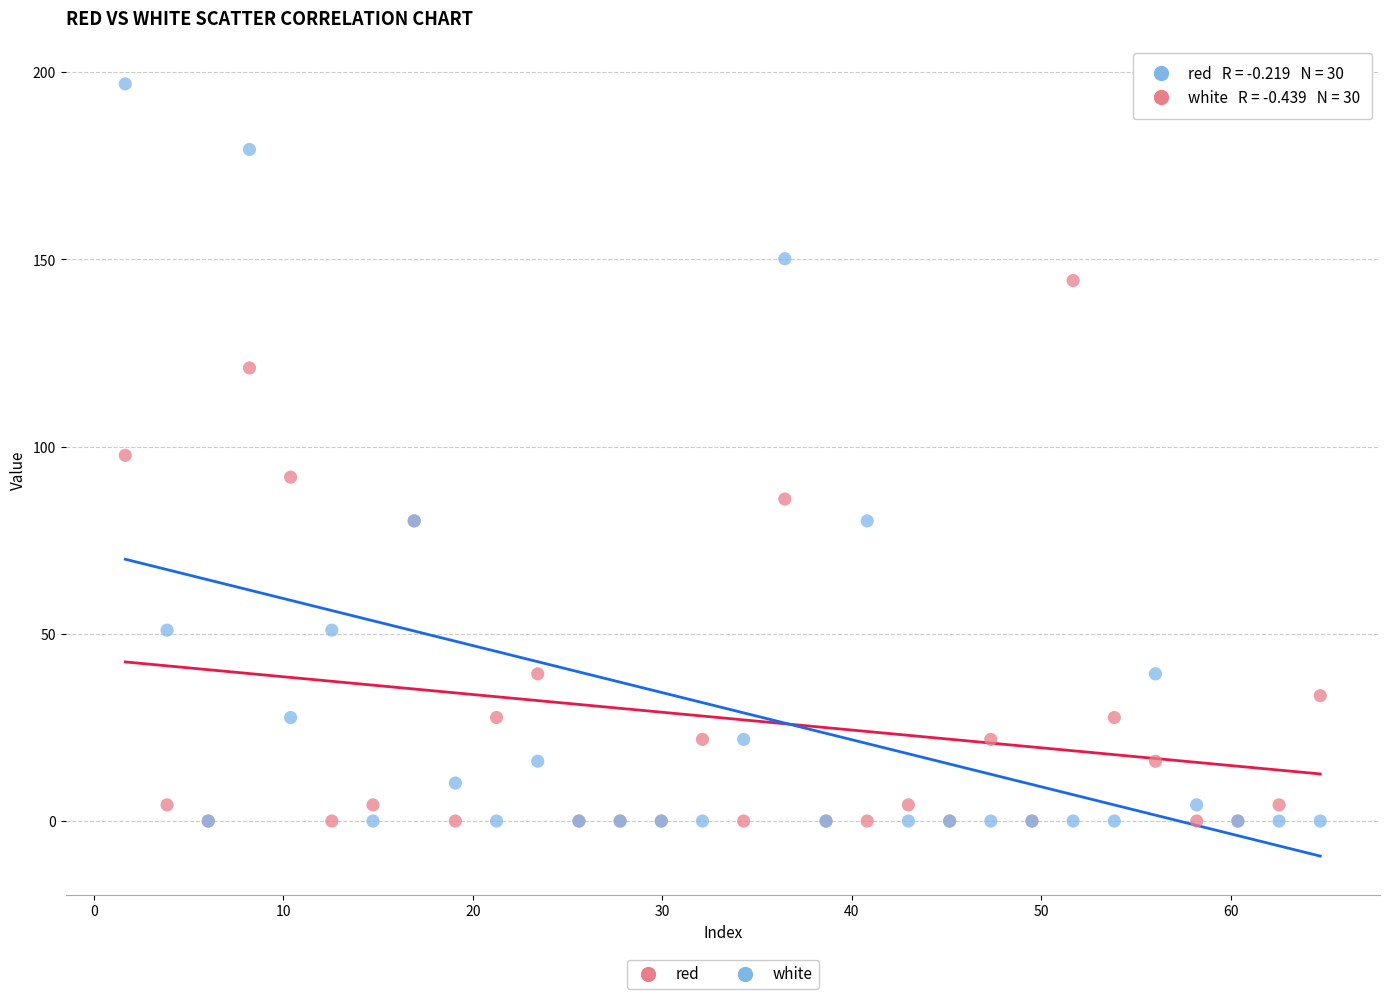

Which series reaches the maximum Y coordinate?

white